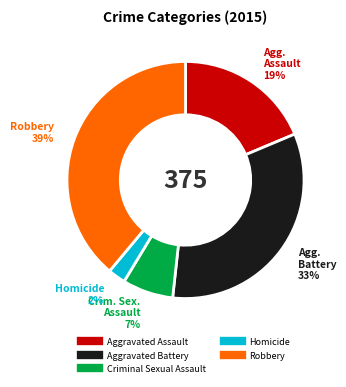

Count the number of slices in the pie.

5